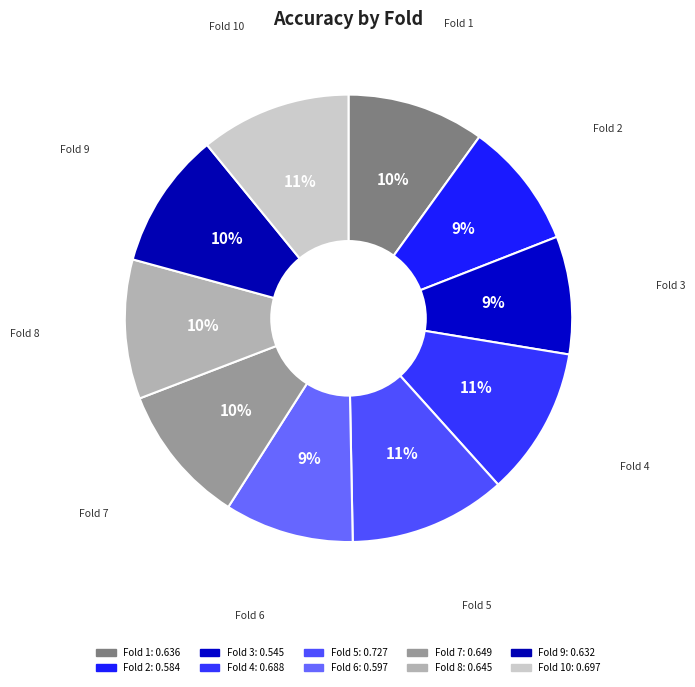

How many segments does this pie chart have?

10